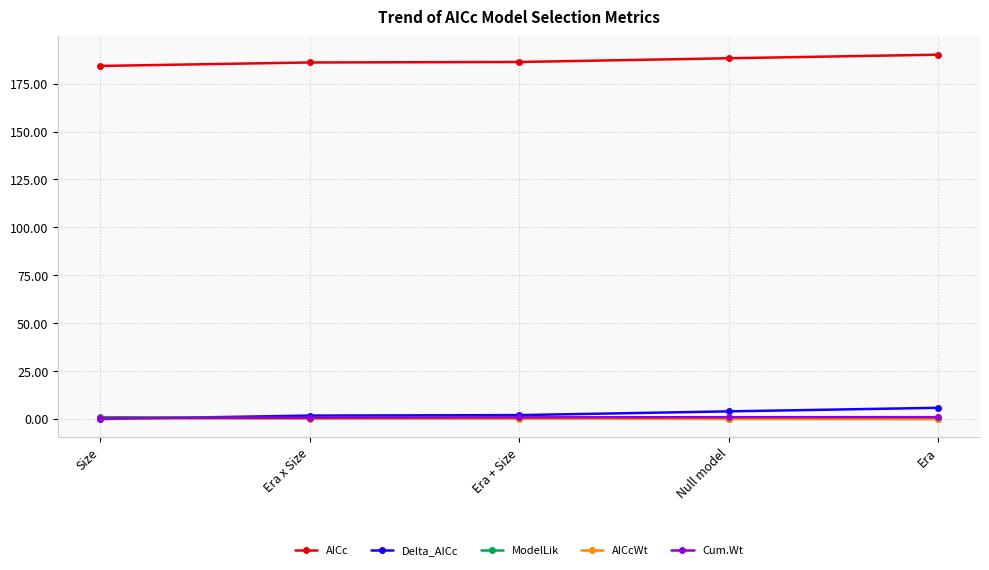

Is the value of Delta_AICc at Null model greater than the value of ModelLik at Size?

Yes